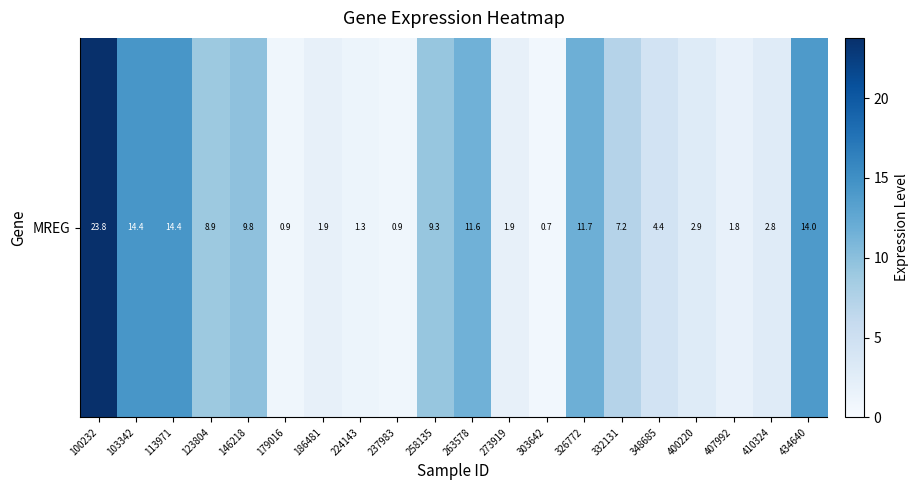

Which has a higher value, 258135 or 263578?

263578